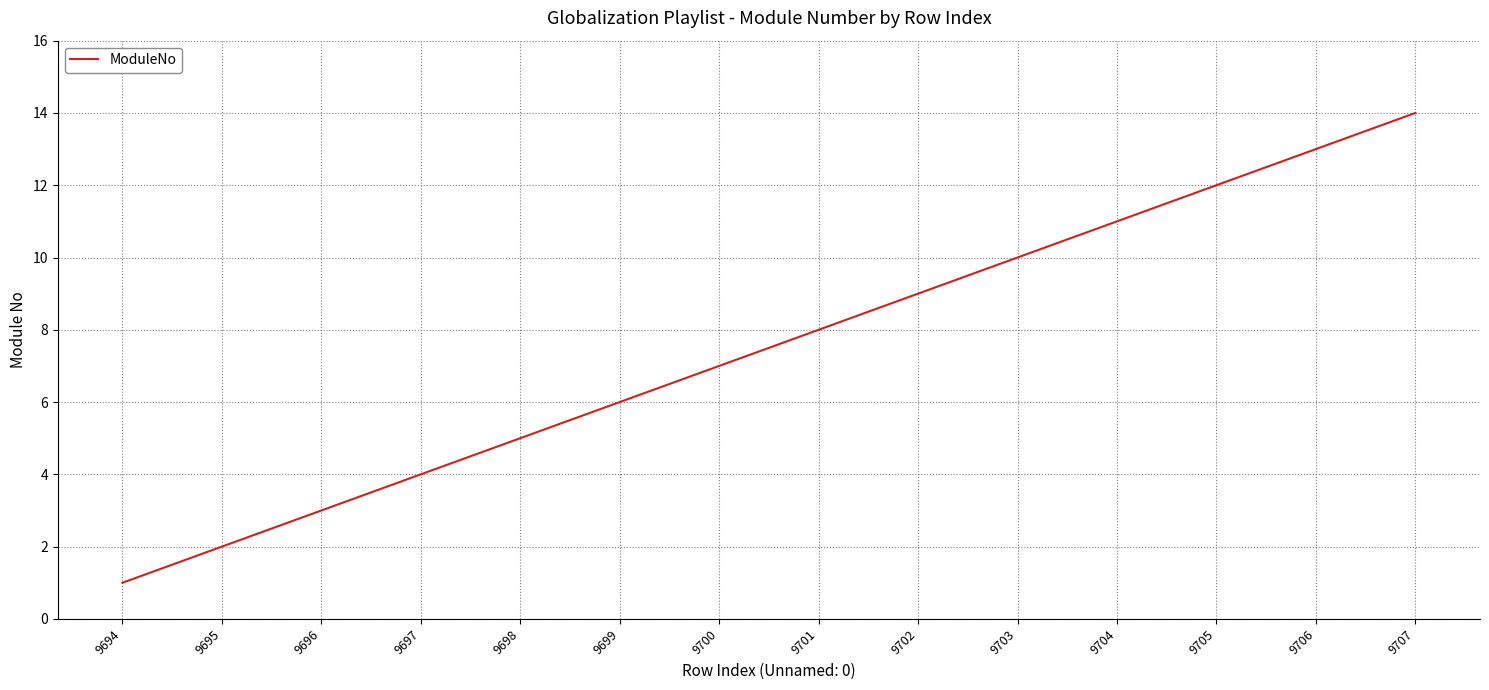

Which category has the highest value across all series?

9707